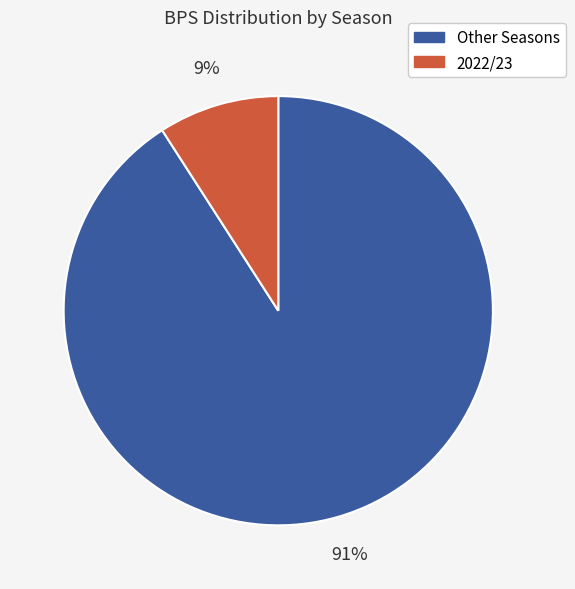

Is there a majority slice in this chart?

Yes